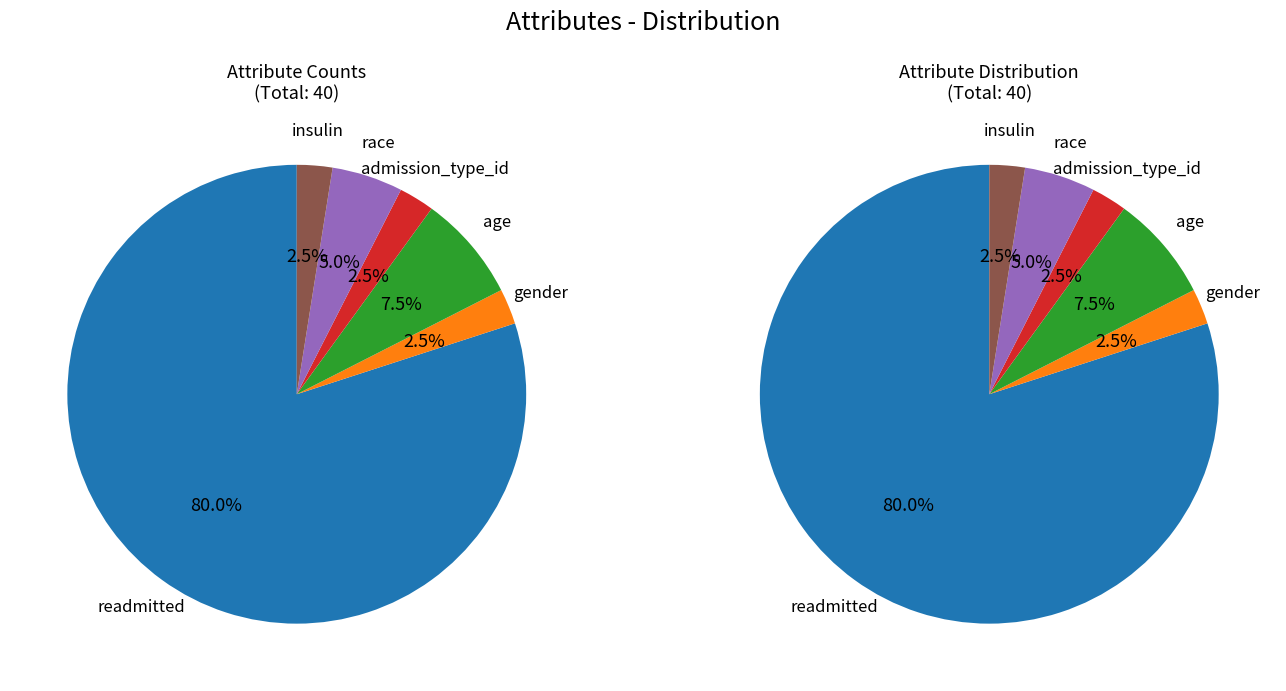

What percentage is the age slice, to the nearest percent?

8%